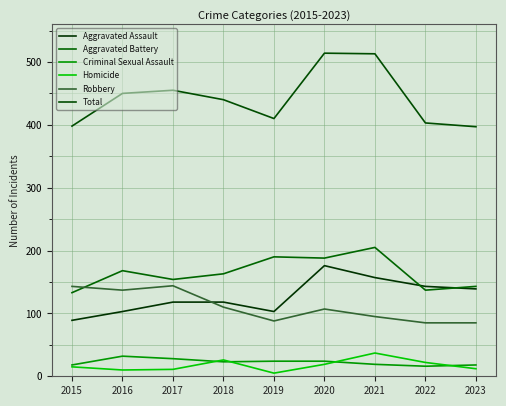

List the series in order of their peak value, lowest first.

Criminal Sexual Assault, Homicide, Robbery, Aggravated Assault, Aggravated Battery, Total